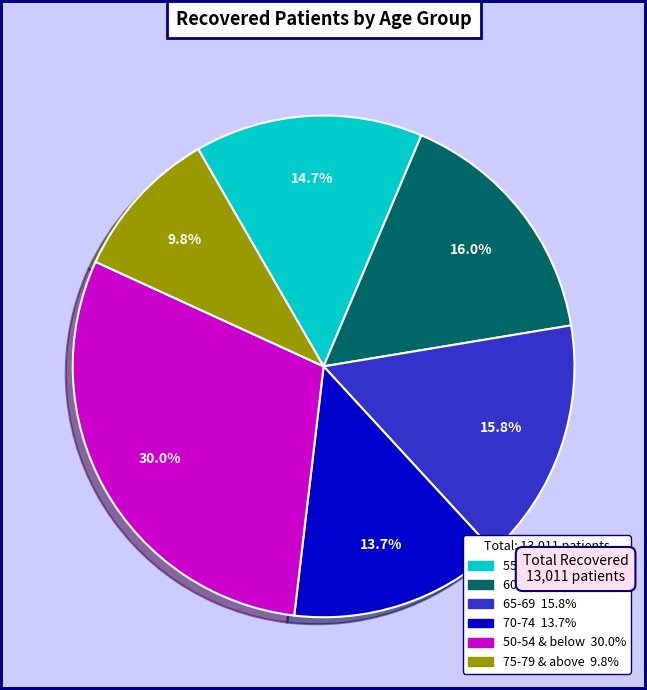

To the nearest percent, what is the difference between the largest and smallest slice percentages?

20%